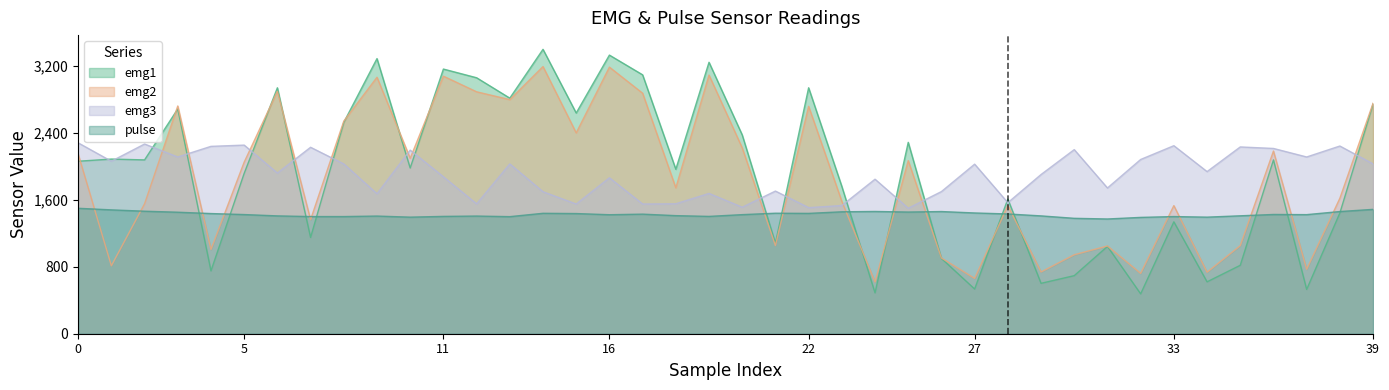

True or false: emg3 has a value of 2284 at 0.

True